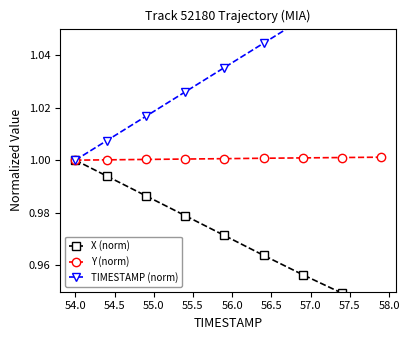

Which series changed the most between 53.5 and 54.5?

TIMESTAMP (norm)